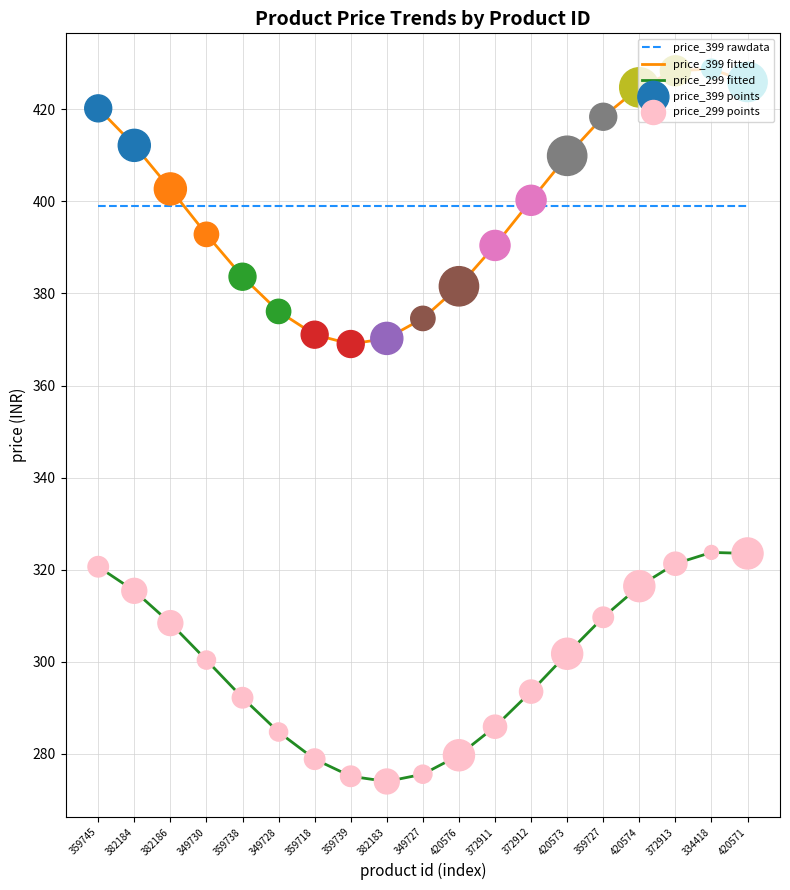

Is the value of price_399 rawdata at 359718 greater than the value of price_299 fitted at 372912?

Yes